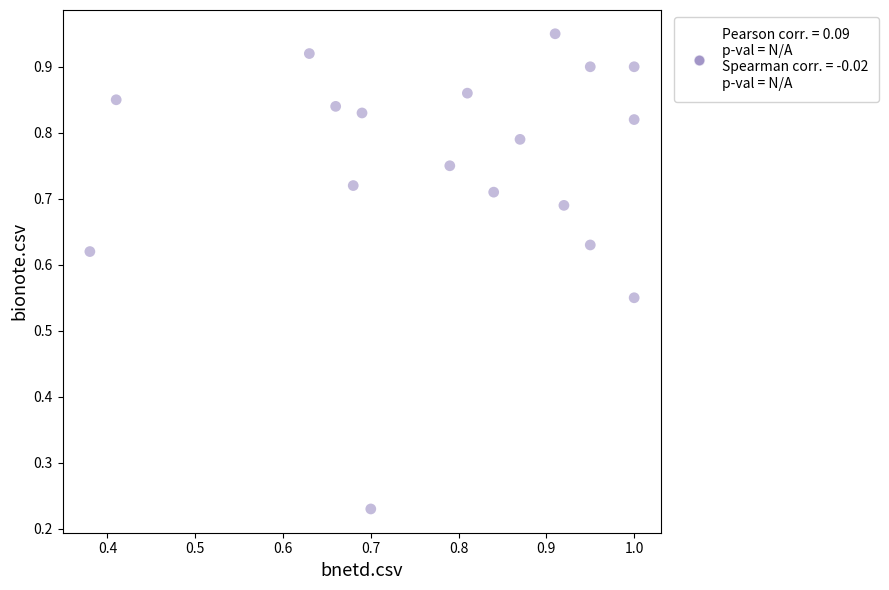

How many points are shown in the scatter plot?

18